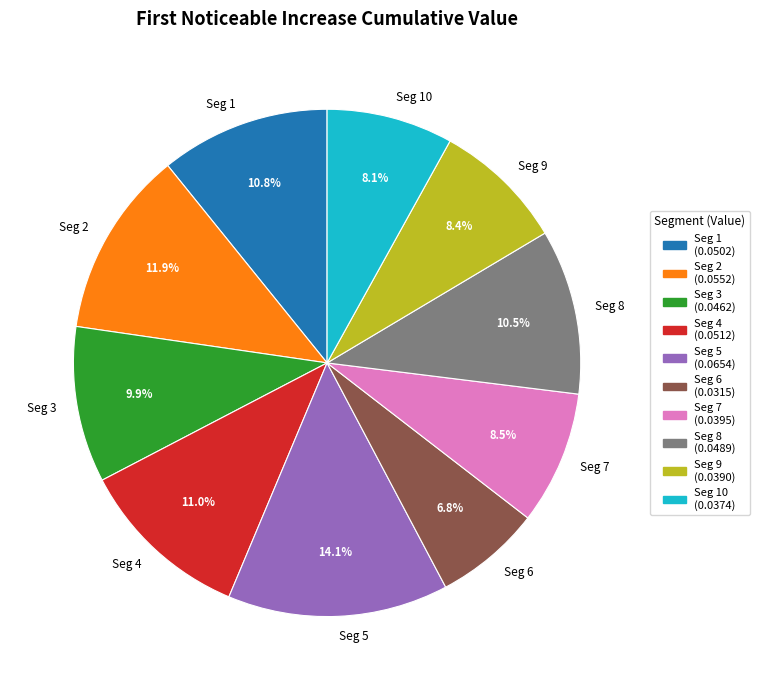

How many slices are in this pie chart?

10